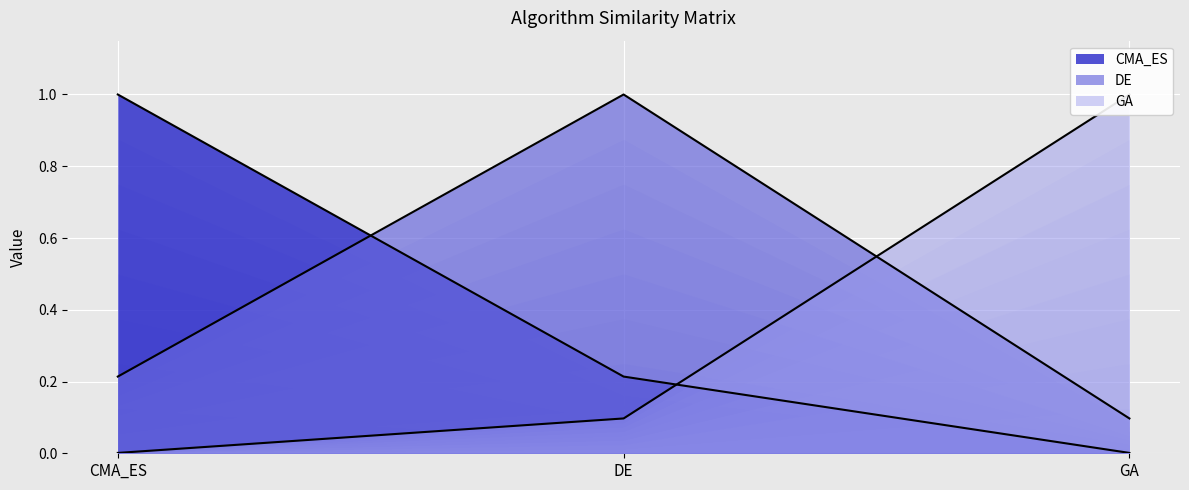

Which has a higher value, DE or GA?

DE